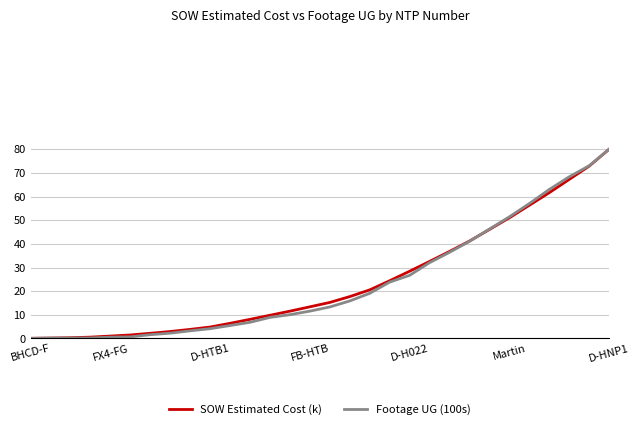

How many categories are shown in the chart?

30